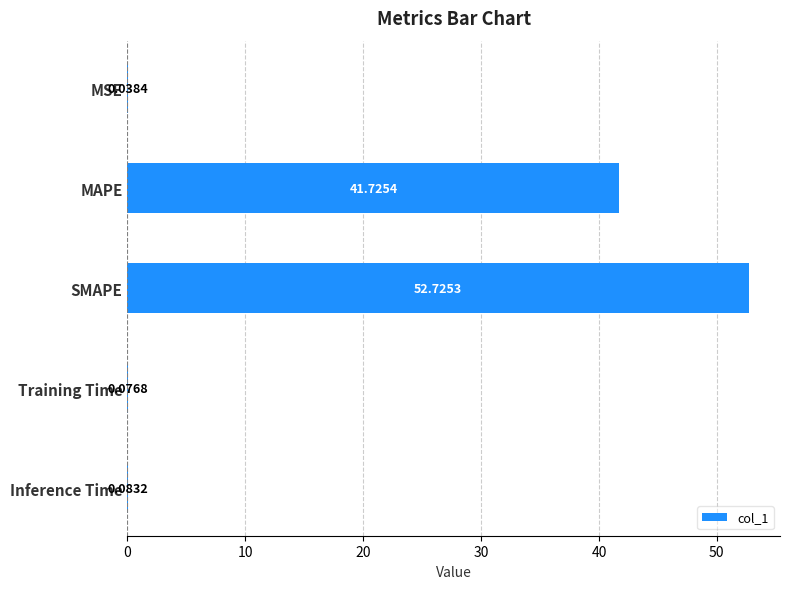

Which category has the highest value across all series?

SMAPE